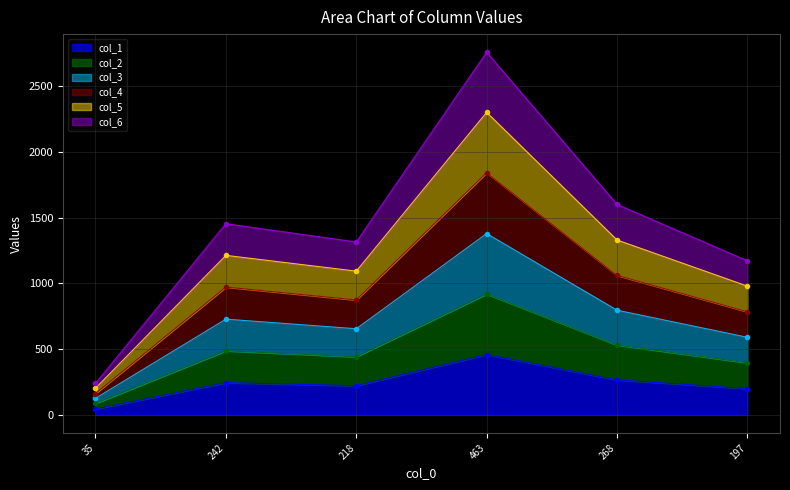

At which label is col_2 closest to 503?

242